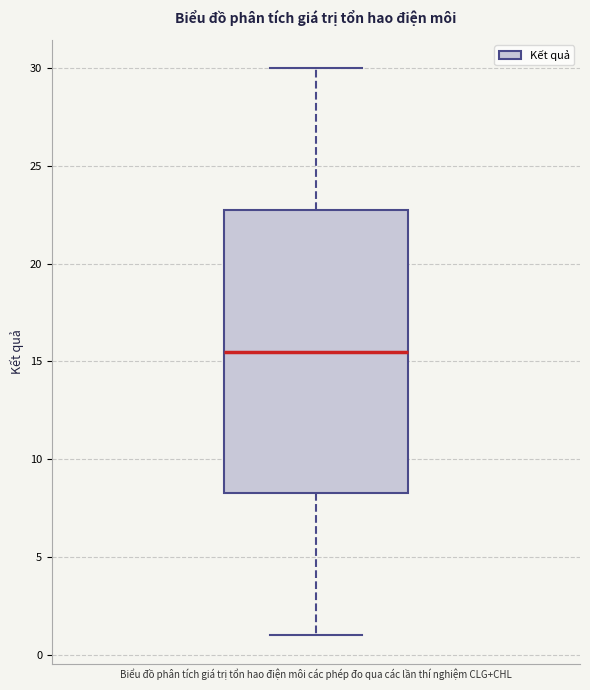

Where does the lower whisker of the box for Biểu đồ phân tích giá trị tổn hao điện môi các phép đo qua các lần thí nghiệm CLG+CHL end on the y-axis? The values are not printed on the chart, so give them approximately, as read against the axis.

1.0